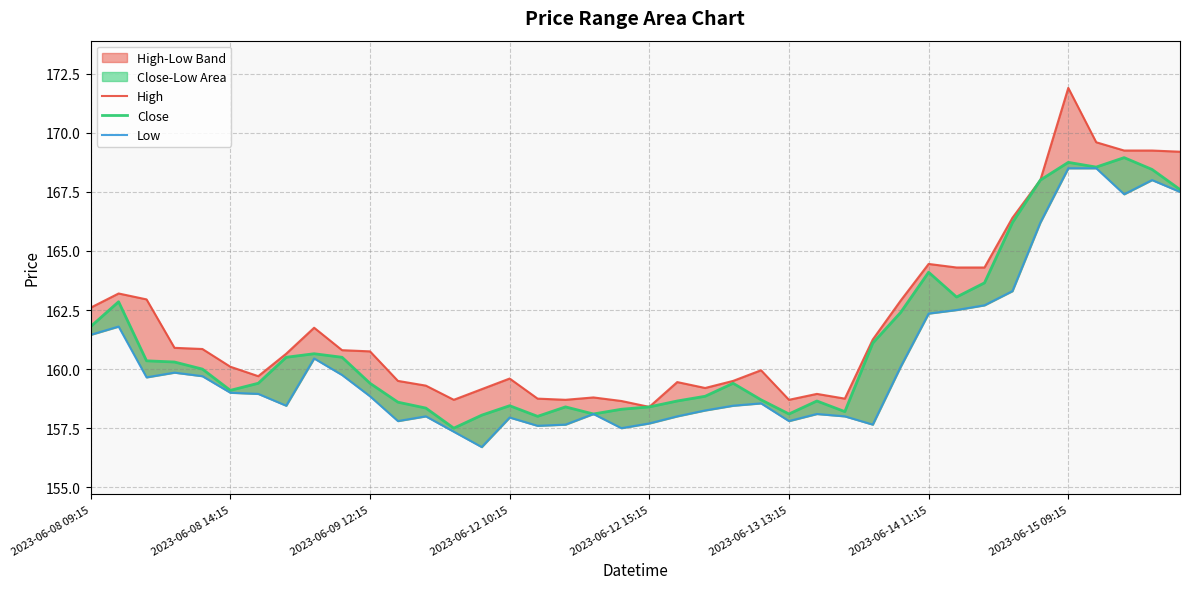

True or false: High and Close cross at least once.

False